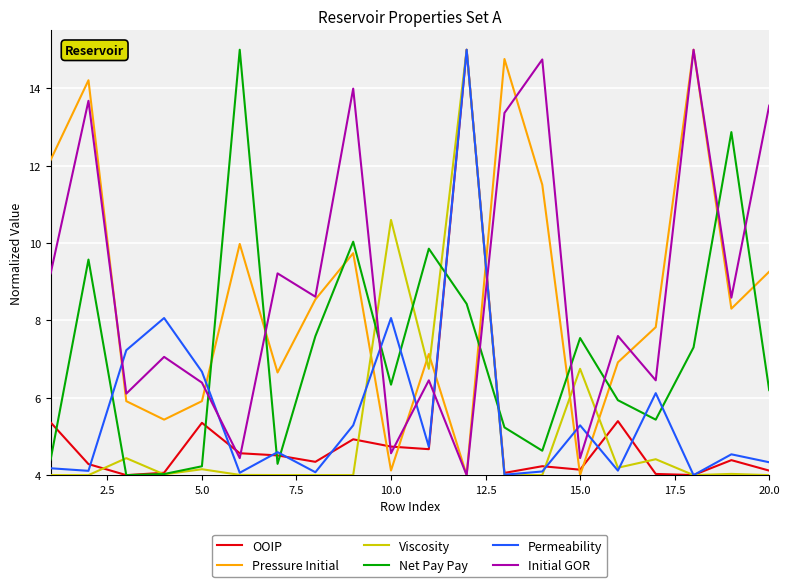

Which series ends up on top after the final intersection of Pressure Initial and OOIP?

Pressure Initial